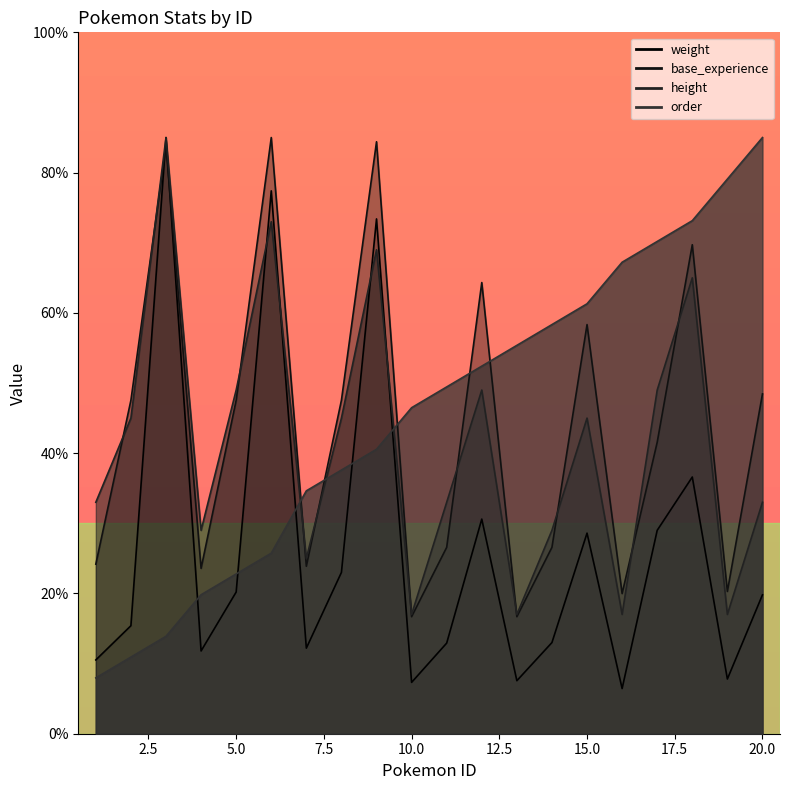

What is the highest value of the order series?

85.0